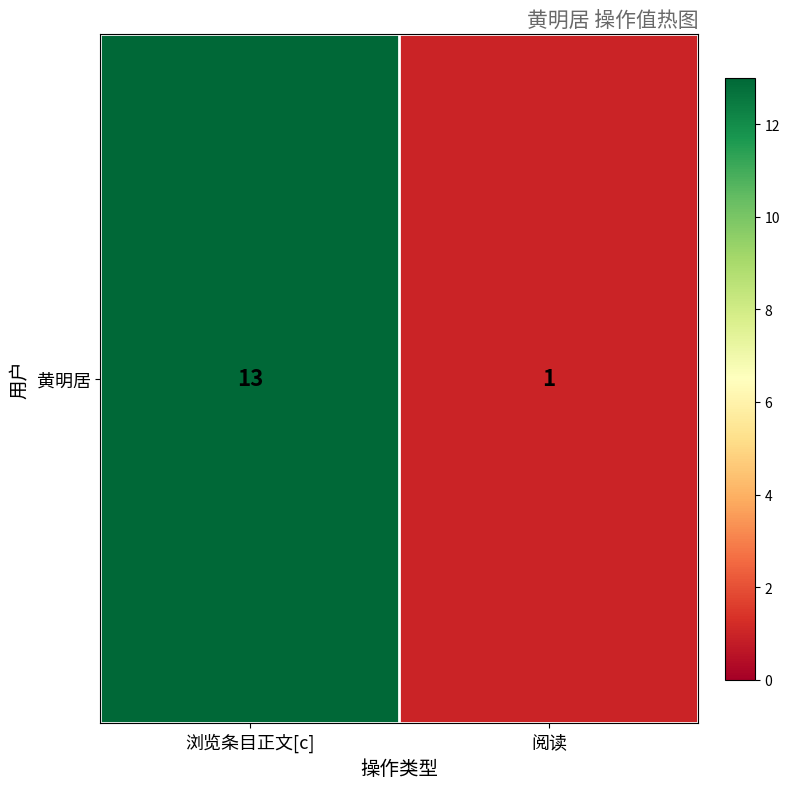

What is the greatest value displayed?

13